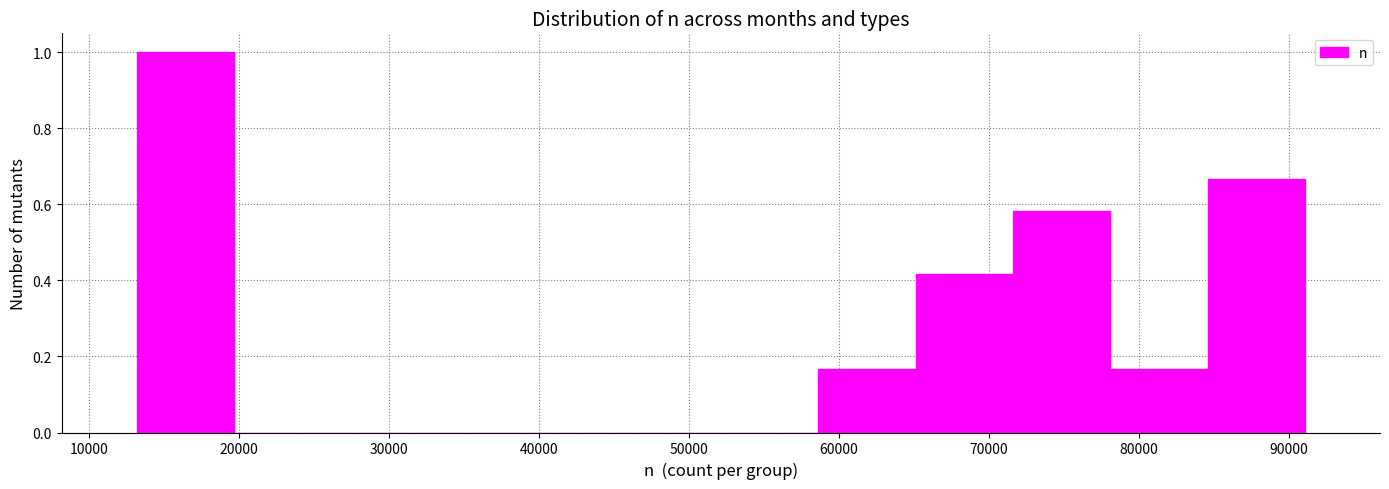

Which range on the x-axis has the tallest bar?

13000 to 20000